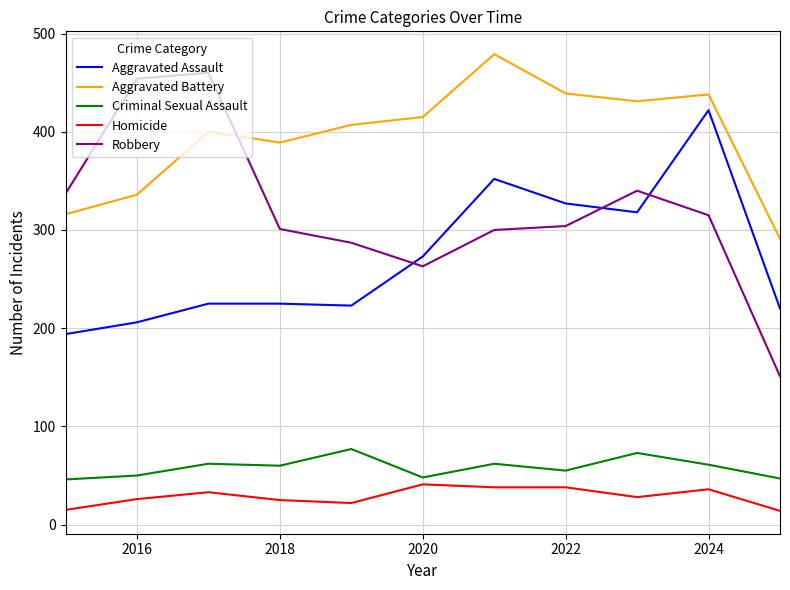

Which series has the largest range (max minus min)?

Robbery